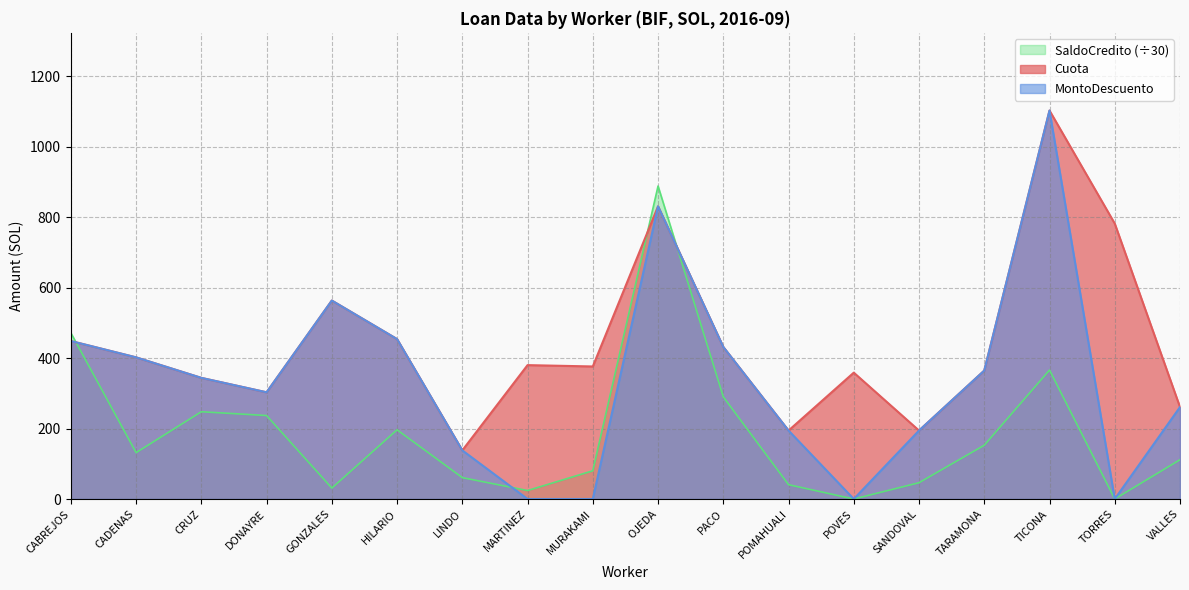

What is the label of the 10th point from the right?

MURAKAMI